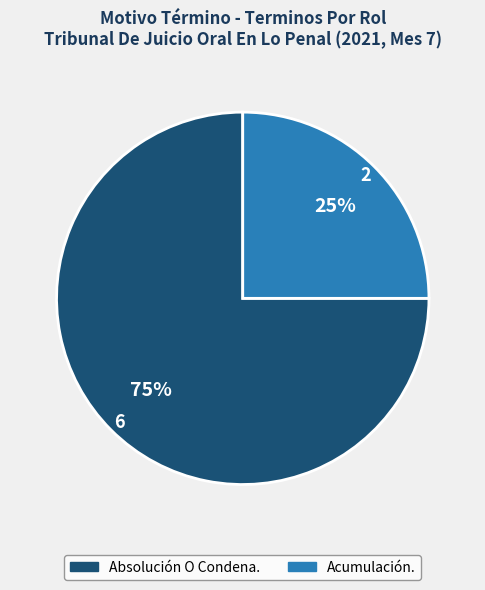

To the nearest percent, what portion does Acumulación. represent?

25%